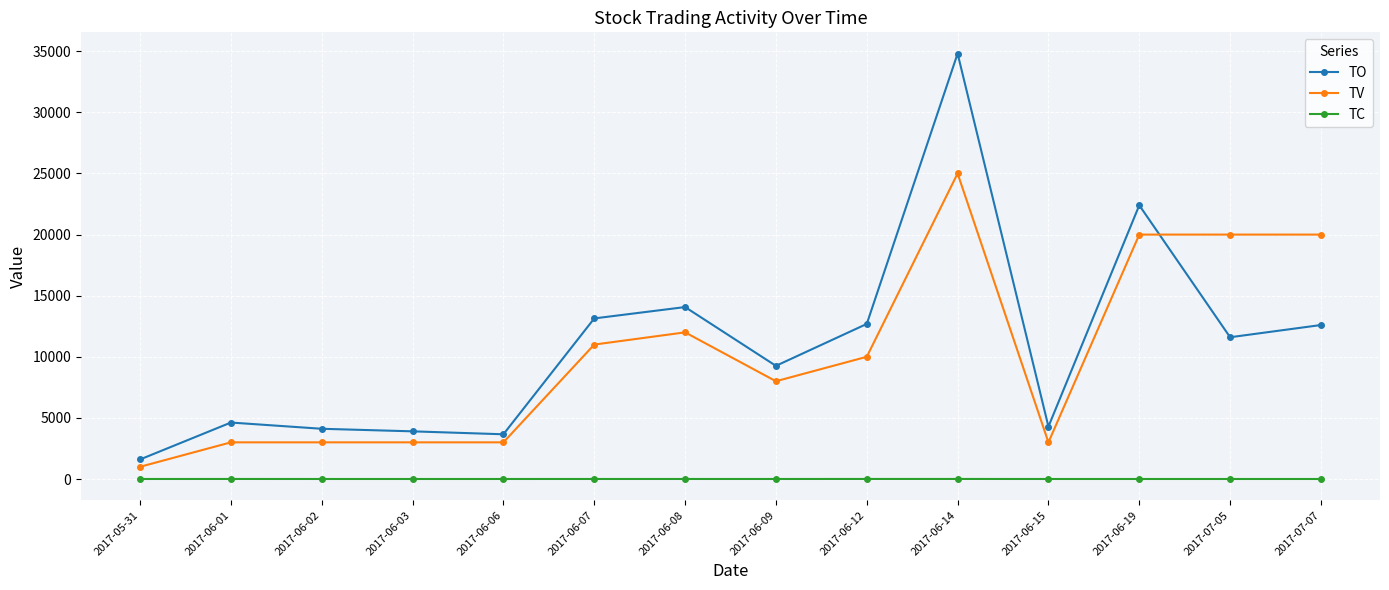

Which series ends up on top after the final intersection of TO and TV?

TV